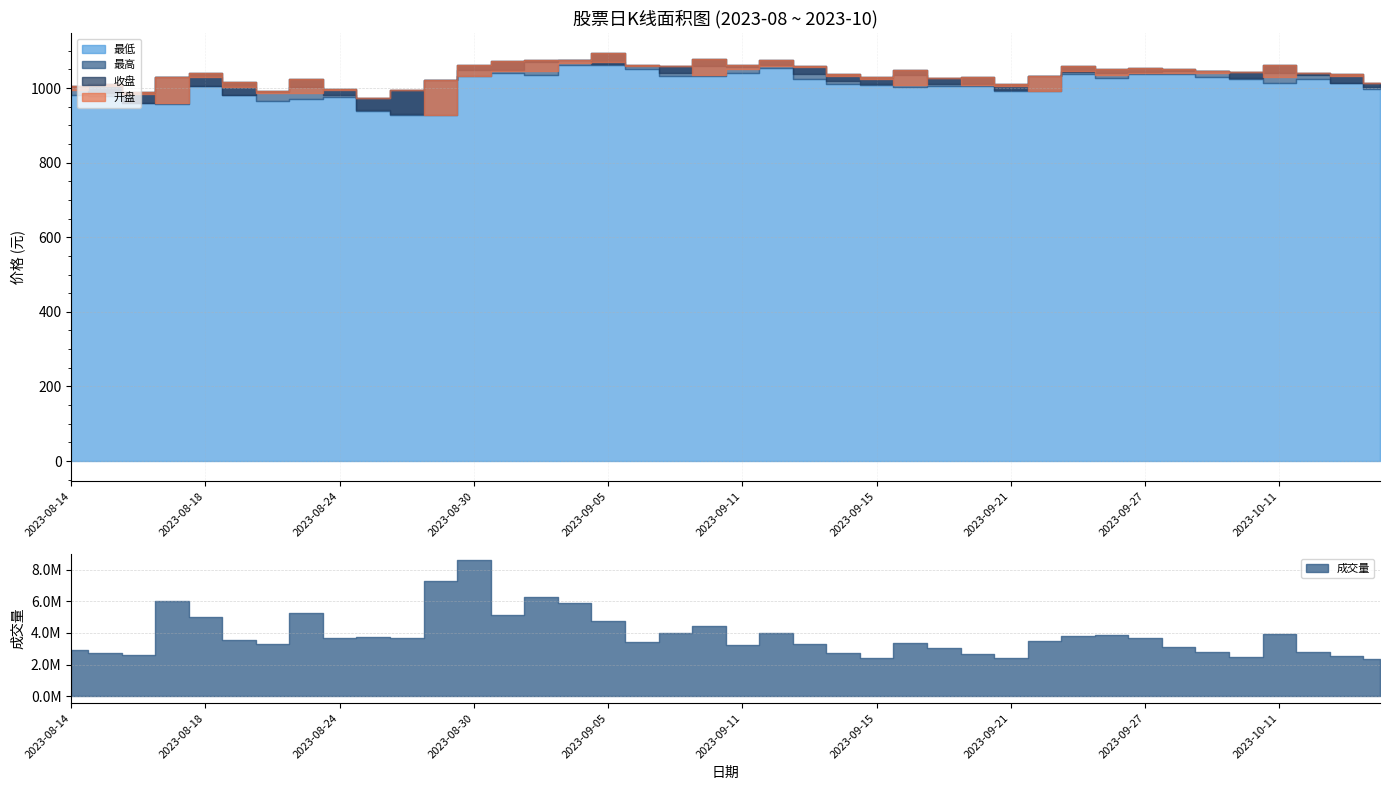

True or false: 最高 and 收盘 intersect in this chart.

False